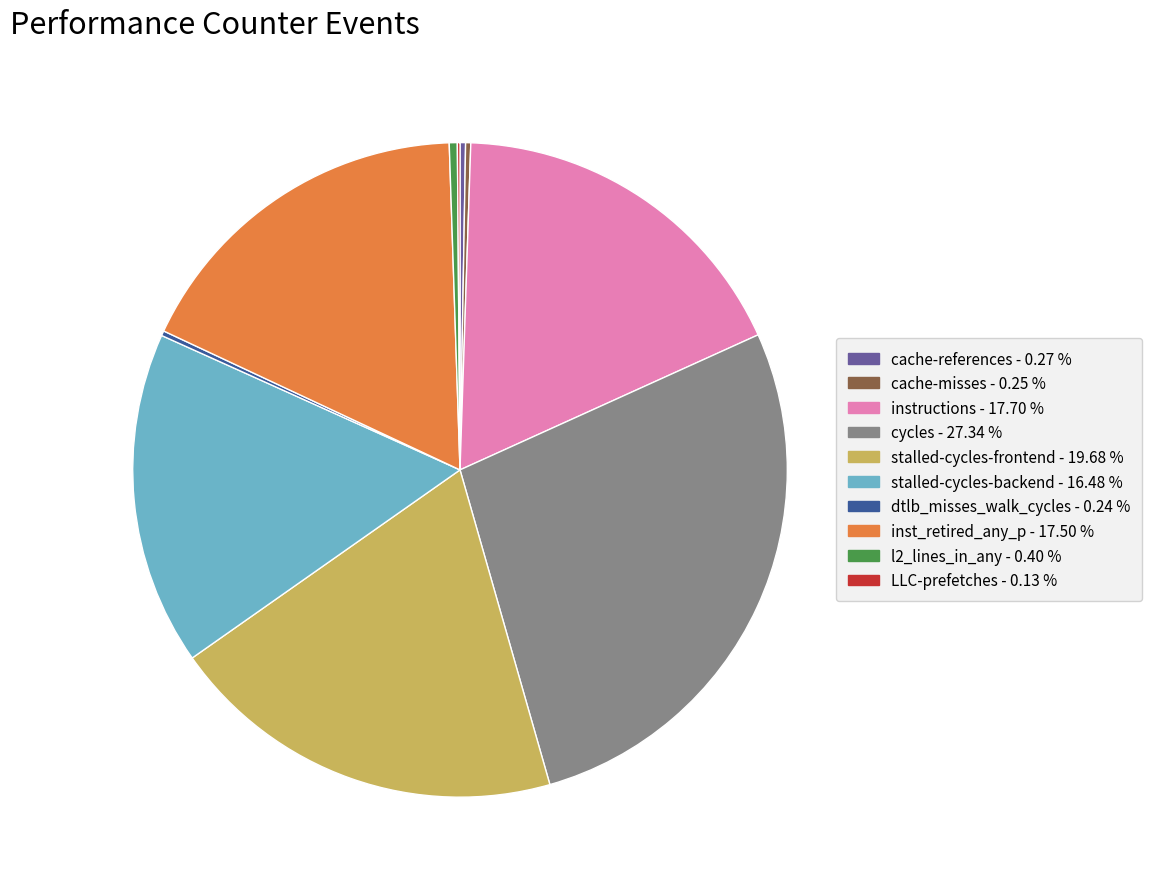

Which slice is the largest?

cycles